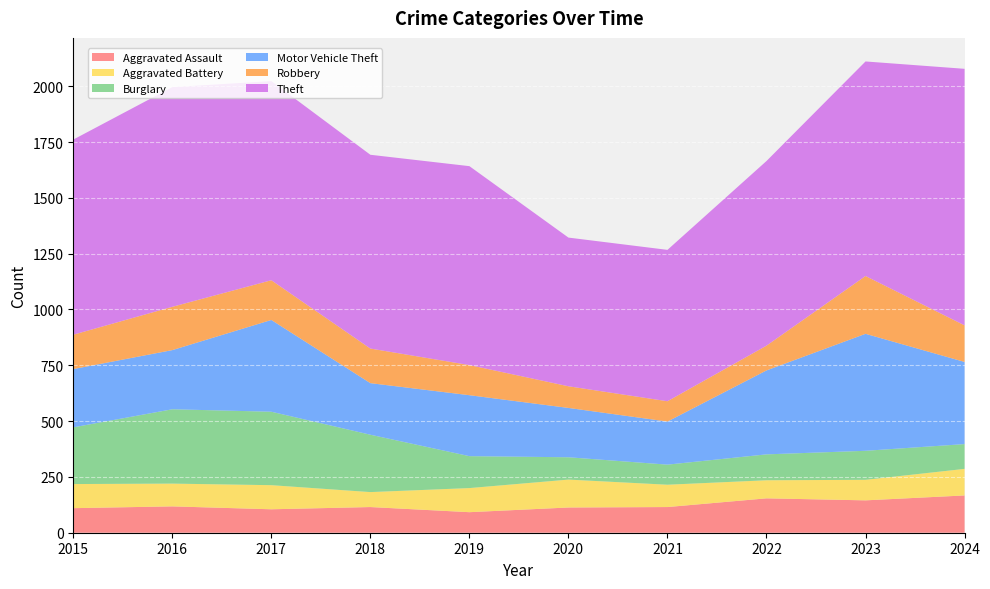

Reading left to right, transcribe all the data shown in this chart.

Aggravated Assault: 2015=110	2016=118	2017=105	2018=115	2019=92	2020=113	2021=115	2022=154	2023=145	2024=167
Aggravated Battery: 2015=108	2016=102	2017=108	2018=67	2019=108	2020=125	2021=100	2022=81	2023=92	2024=119
Burglary: 2015=254	2016=333	2017=329	2018=257	2019=143	2020=100	2021=90	2022=116	2023=130	2024=111
Motor Vehicle Theft: 2015=261	2016=265	2017=411	2018=231	2019=273	2020=221	2021=193	2022=376	2023=524	2024=368
Robbery: 2015=154	2016=194	2017=178	2018=155	2019=135	2020=97	2021=91	2022=111	2023=259	2024=164
Theft: 2015=874	2016=984	2017=892	2018=868	2019=891	2020=666	2021=678	2022=827	2023=961	2024=1149